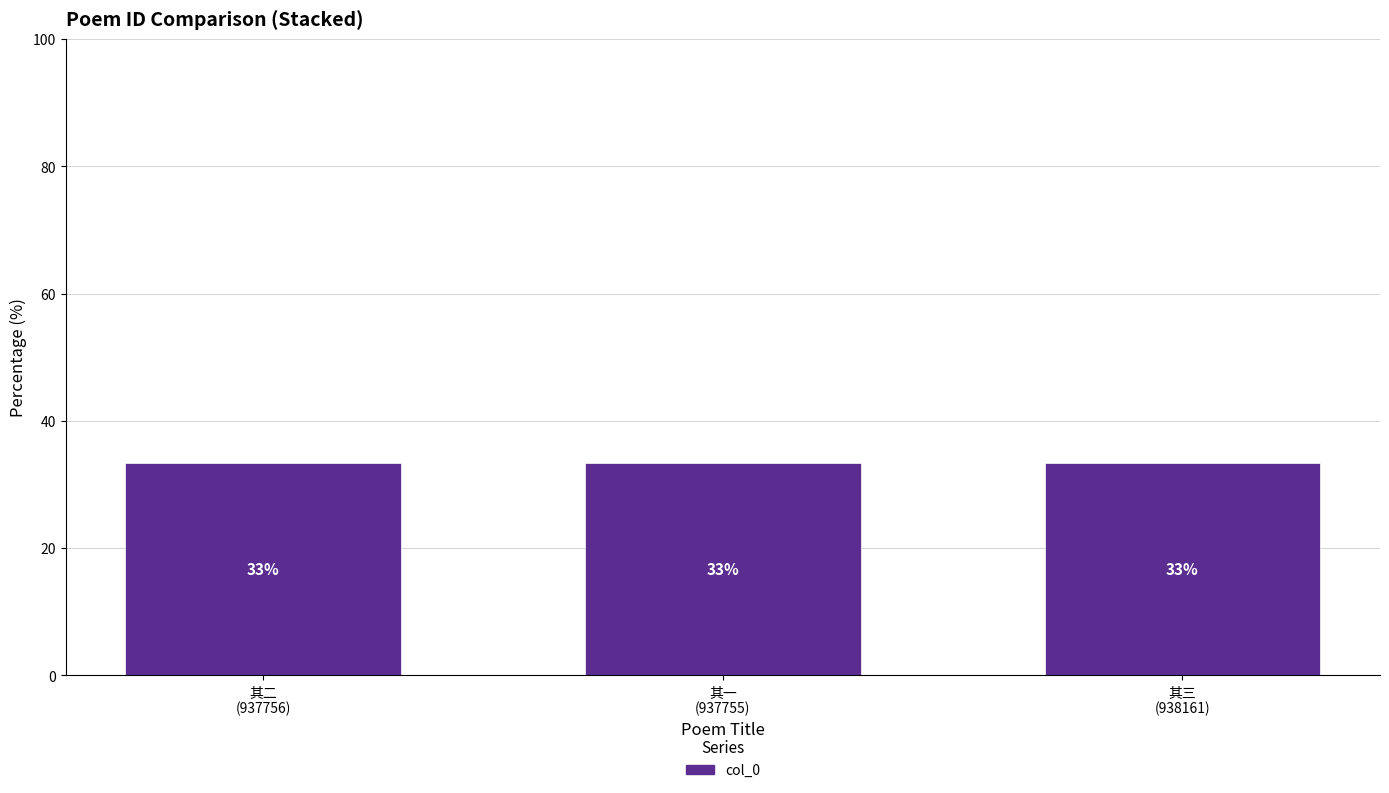

Rank the categories by value from highest to lowest.

其三
(938161), 其二
(937756), 其一
(937755)